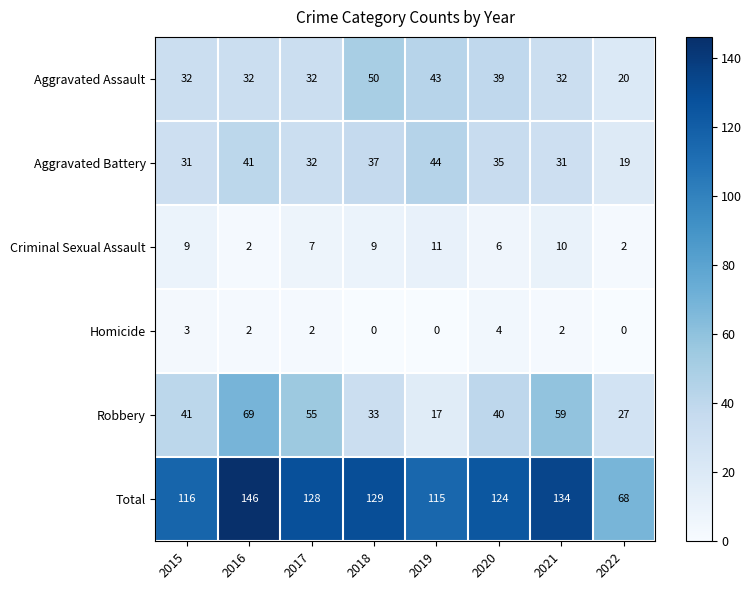

Read the Aggravated Battery value at 2017.

32